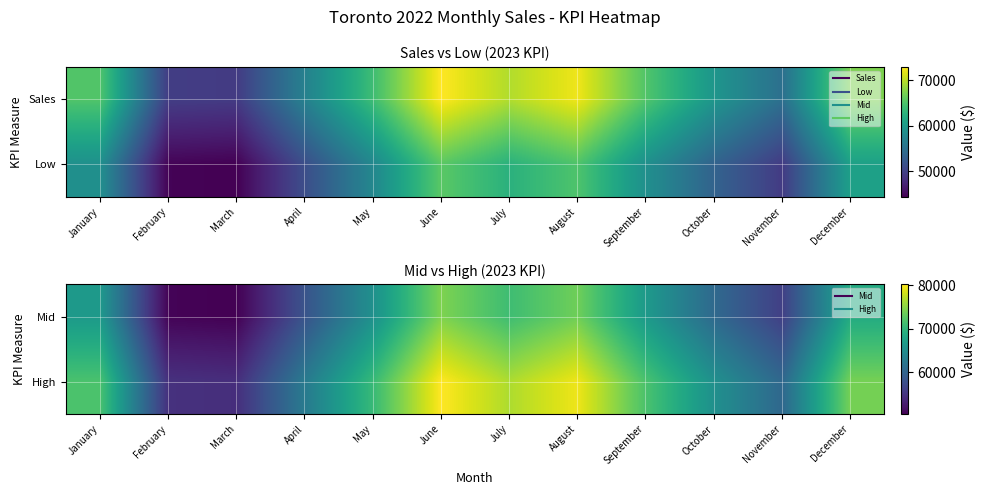

Is it true that Mid equals 116171.3 at September?

False